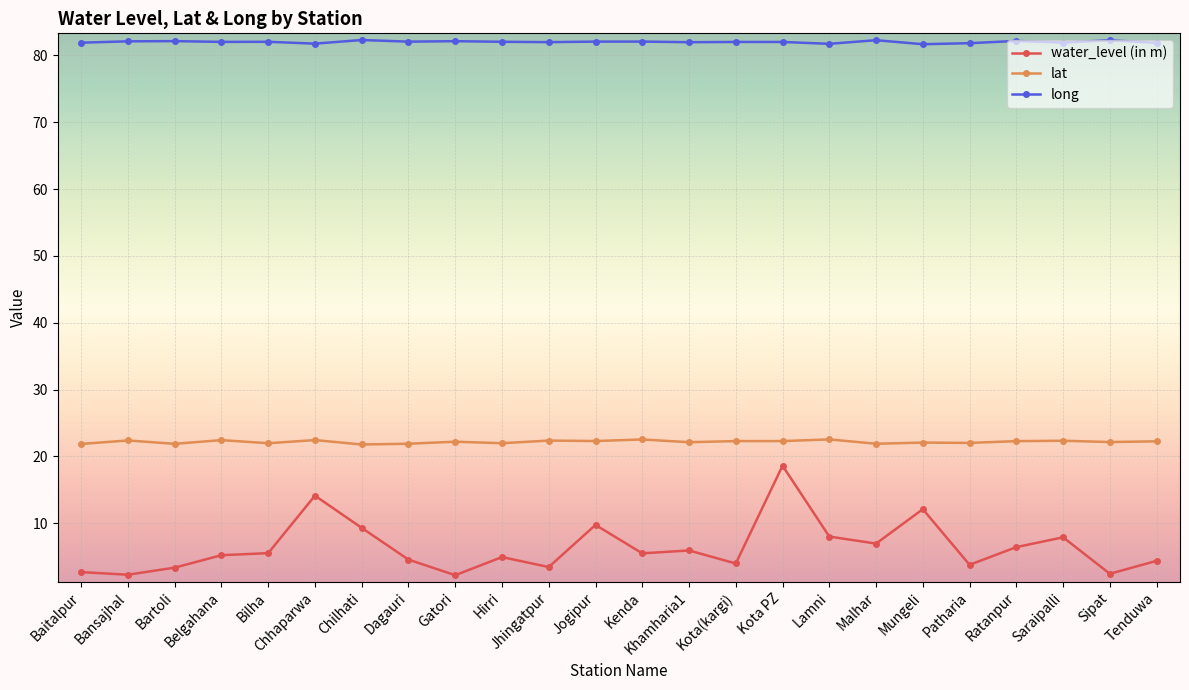

Count the number of data series in this chart.

3